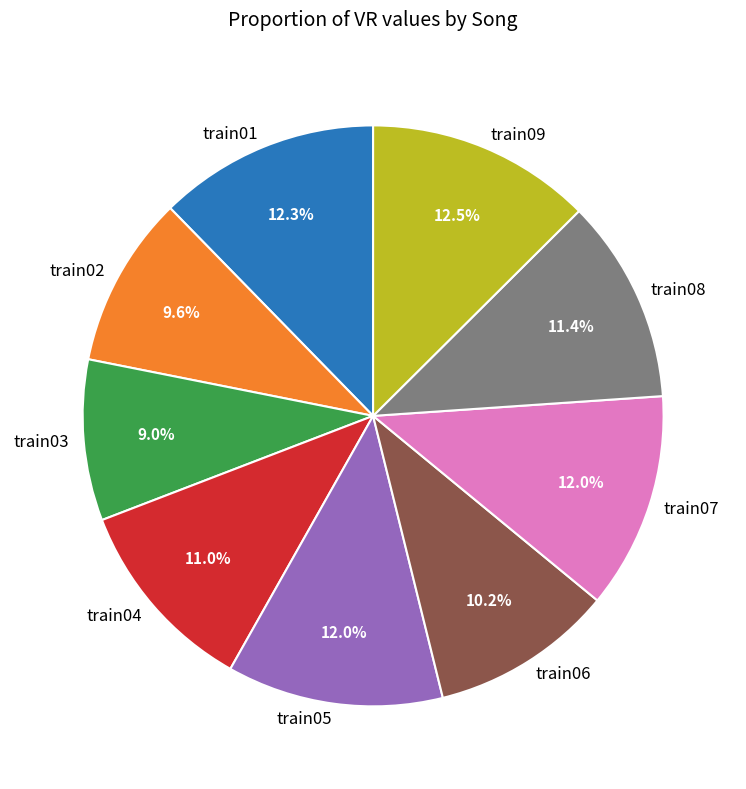

Approximately how many times larger is the value at train06 compared to train02?

1.1